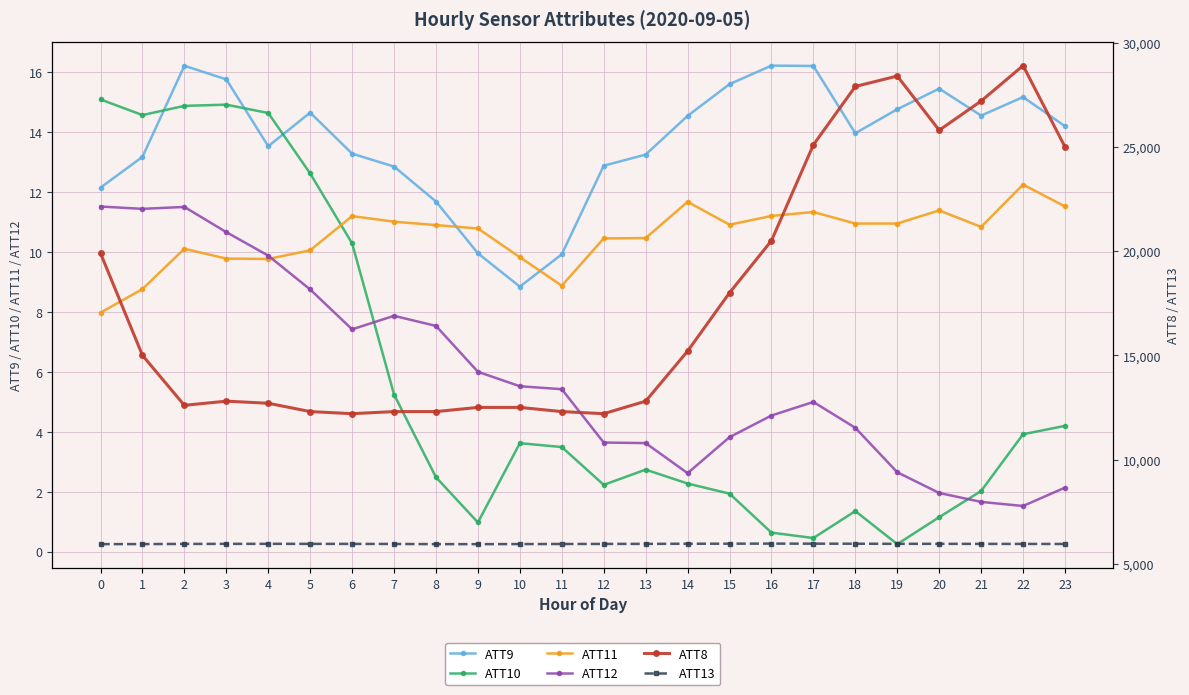

Does the chart display data point markers on the line(s)?

Yes